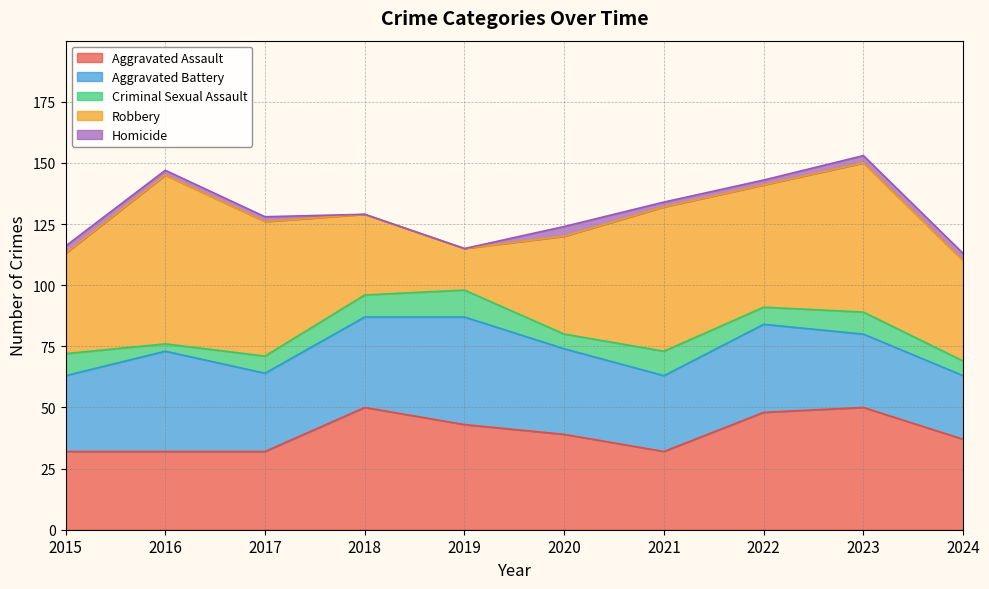

Which series has the largest range (max minus min)?

Robbery